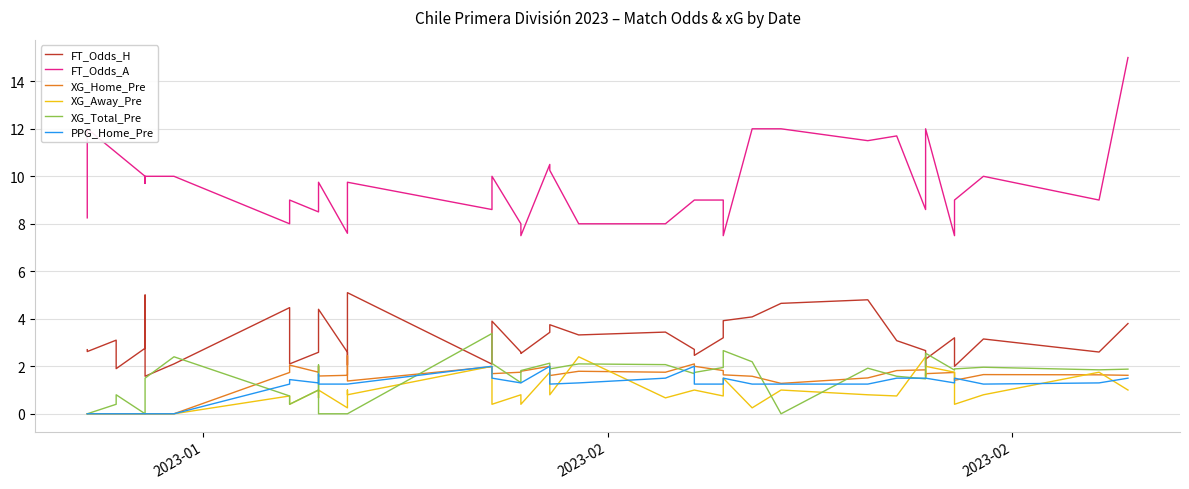

Which series has the largest total across all categories?

FT_Odds_A